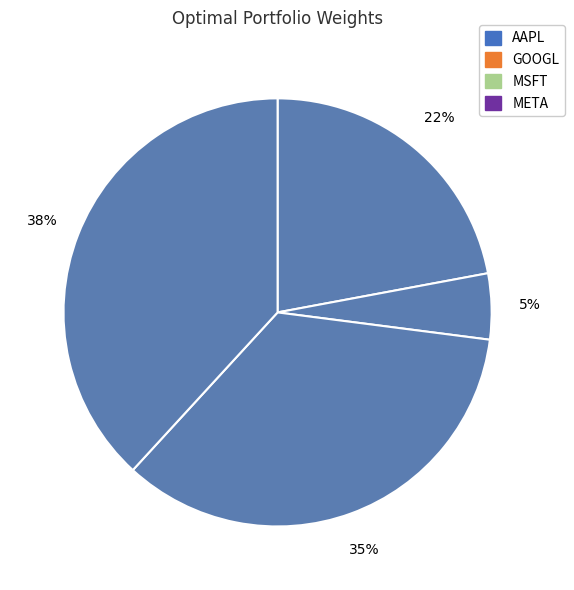

Count the number of slices in the pie.

4